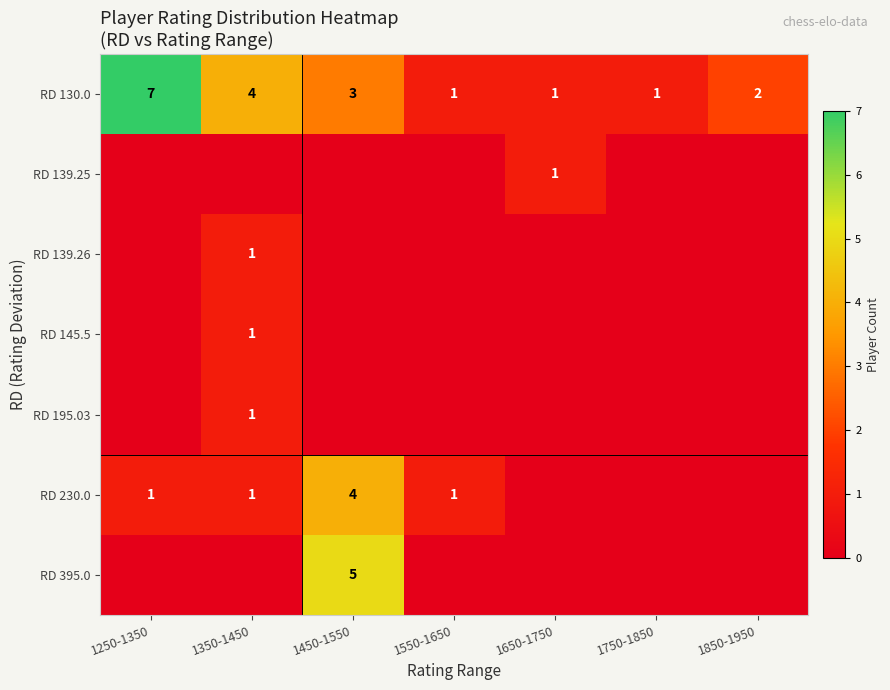

What is the highest value of the RD 130.0 series?

7